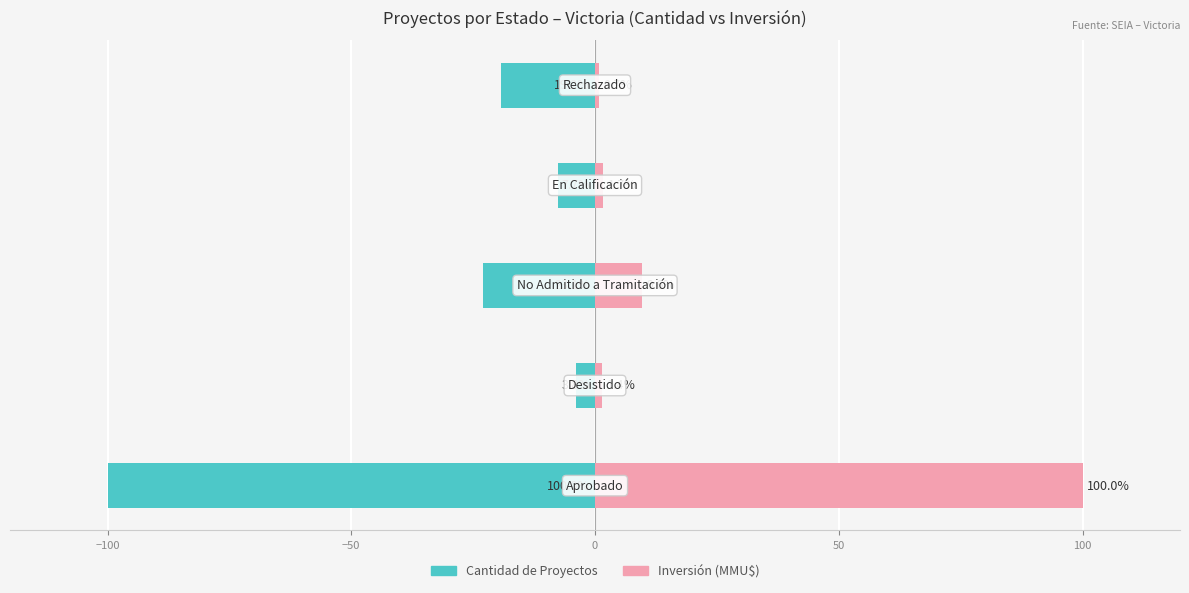

Reading left to right, transcribe all the data shown in this chart.

Cantidad de Proyectos: -100.0	-3.8	-23.1	-7.7	-19.2
Inversión (MMU$): 100.0	1.4	9.6	1.7	0.7